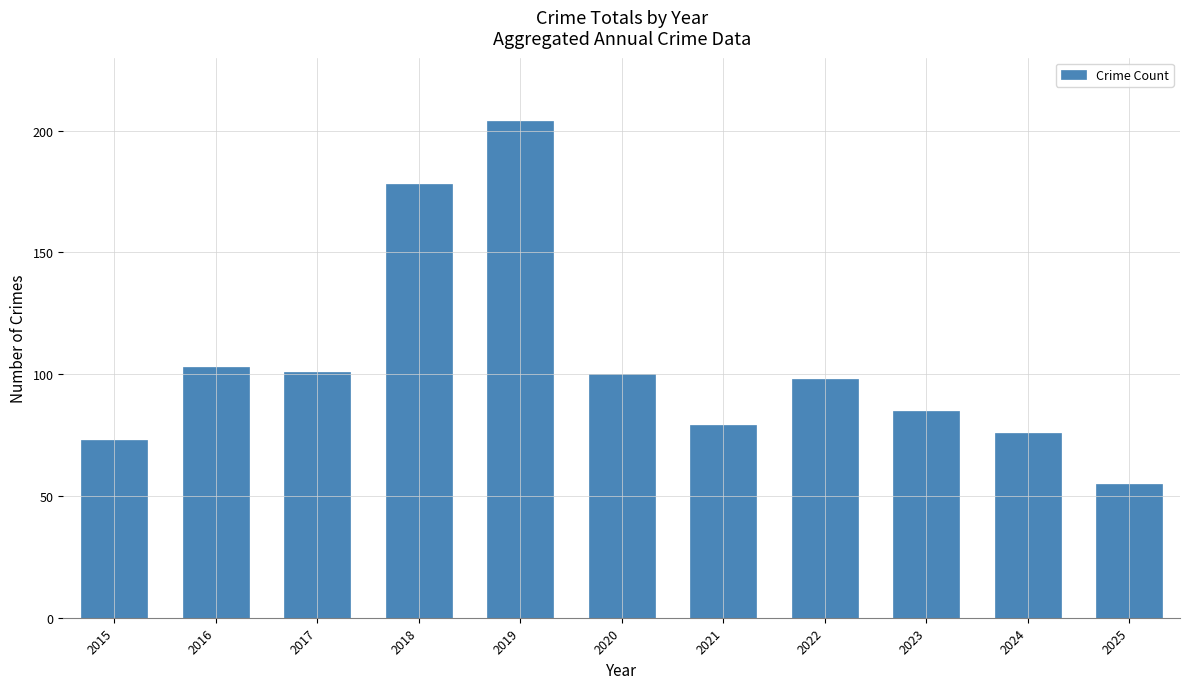

How many values are below 98?

5